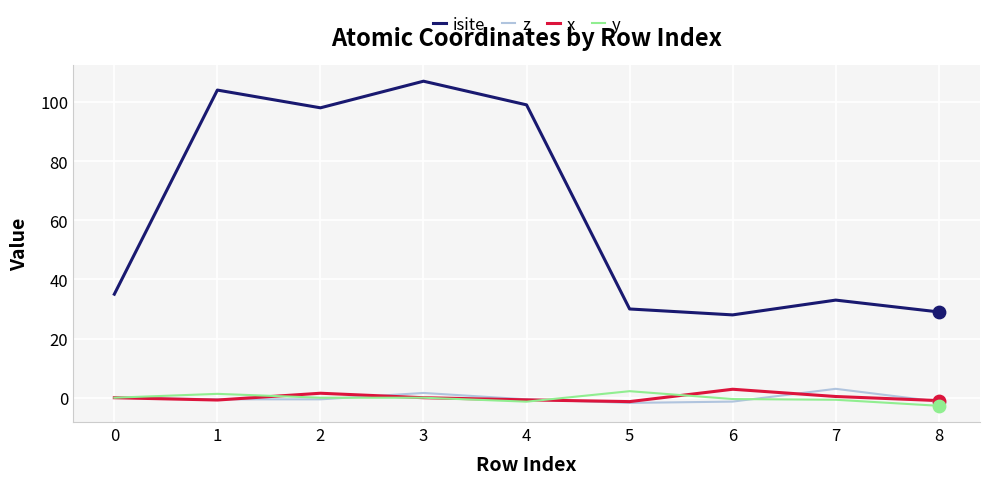

Which series has the largest range (max minus min)?

isite